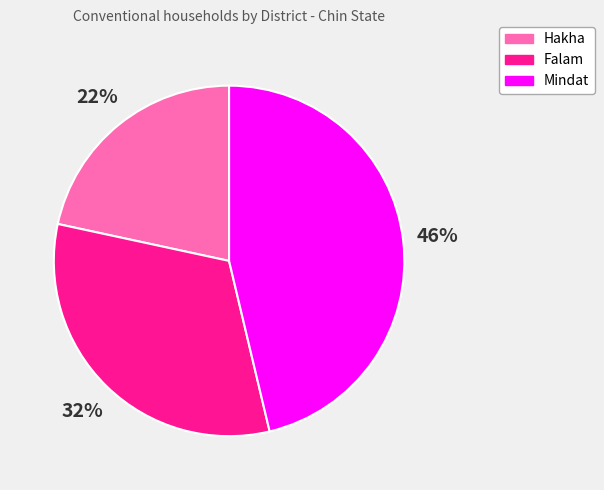

Count the number of slices in the pie.

3